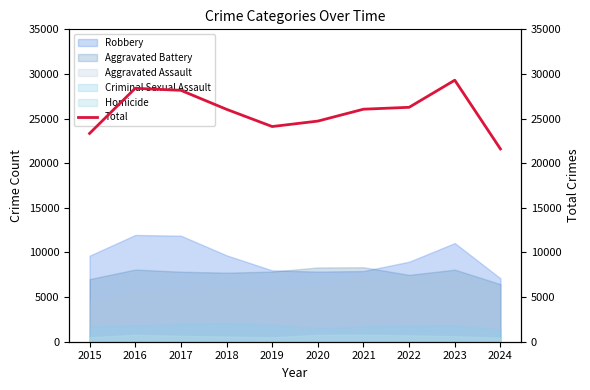

What is the value of the 8th point from the left?

26264